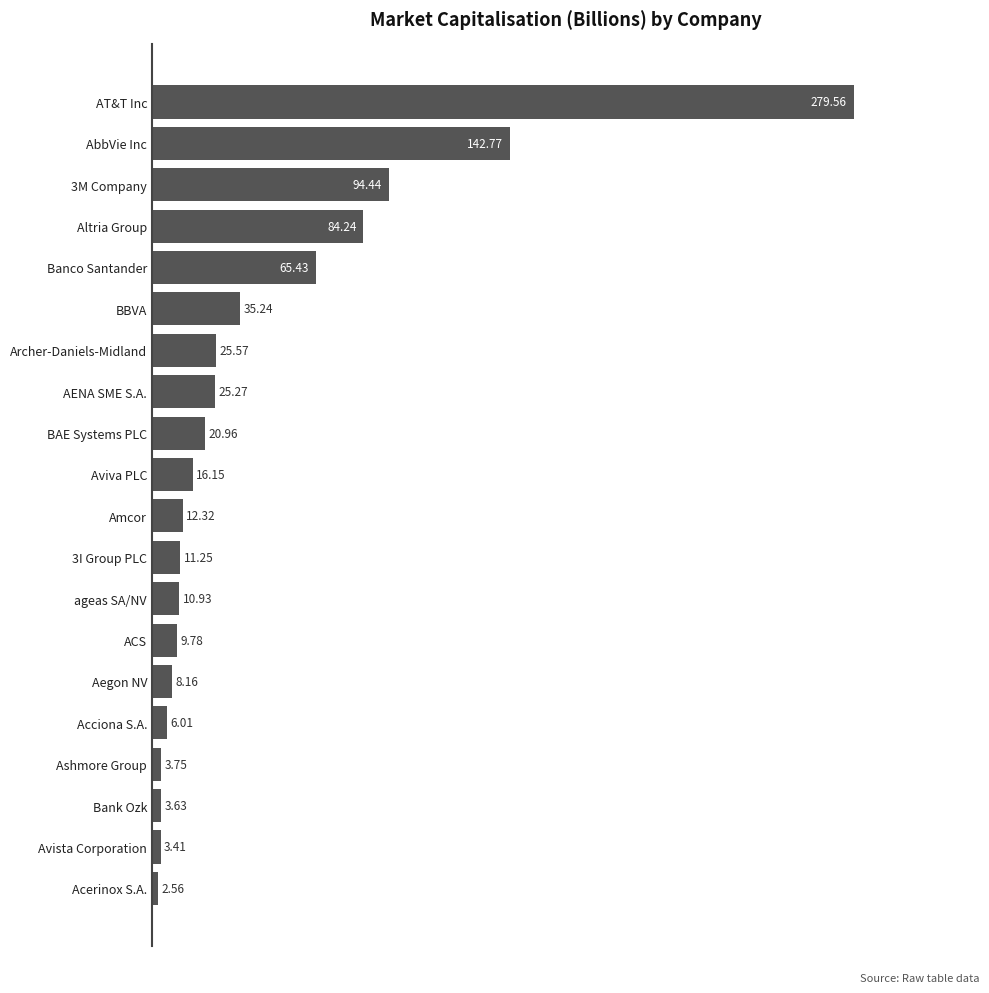

What is the difference between the values at Amcor and 3I Group PLC?

1.1